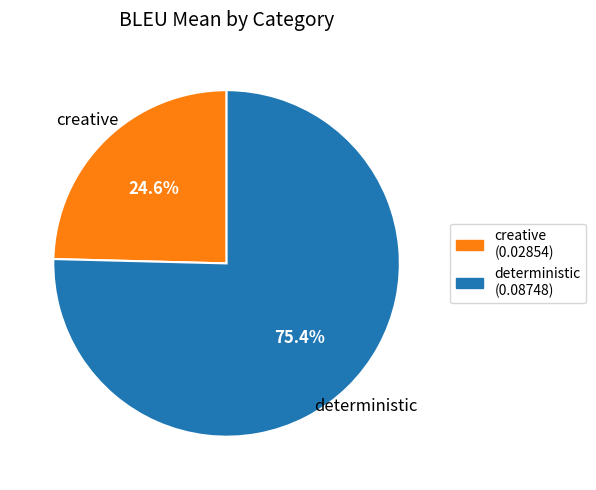

To the nearest percent, what is the difference between the creative and deterministic slice percentages?

51%